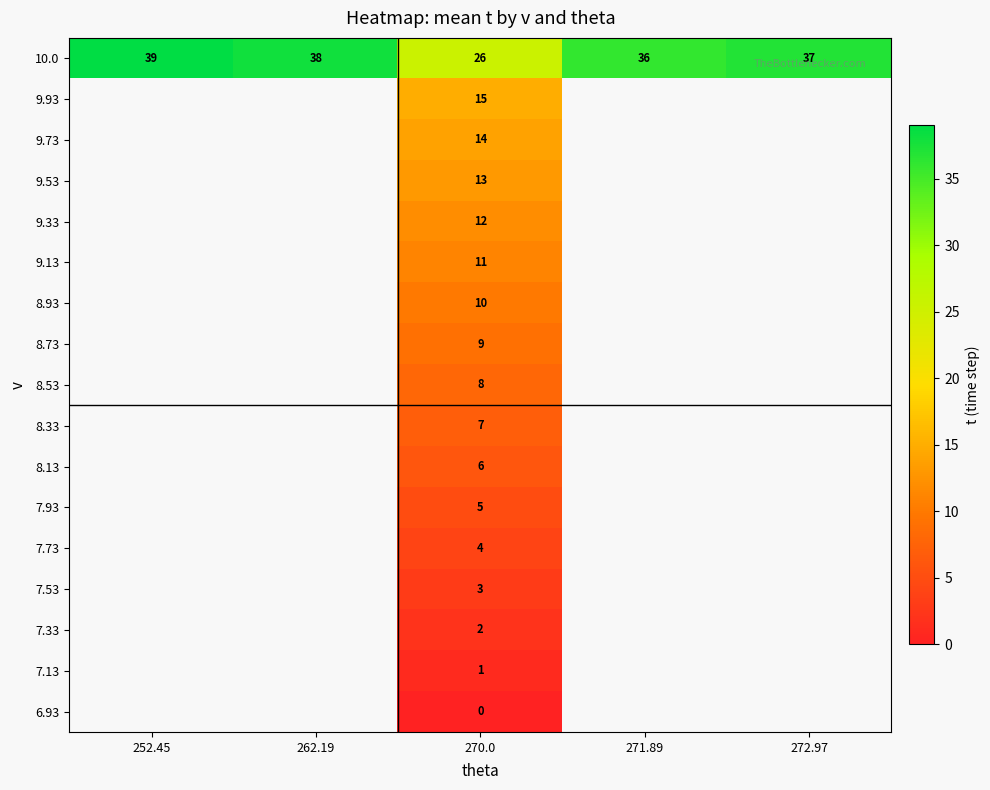

The 9.53 series shows 5 at 270.0. True or false?

False